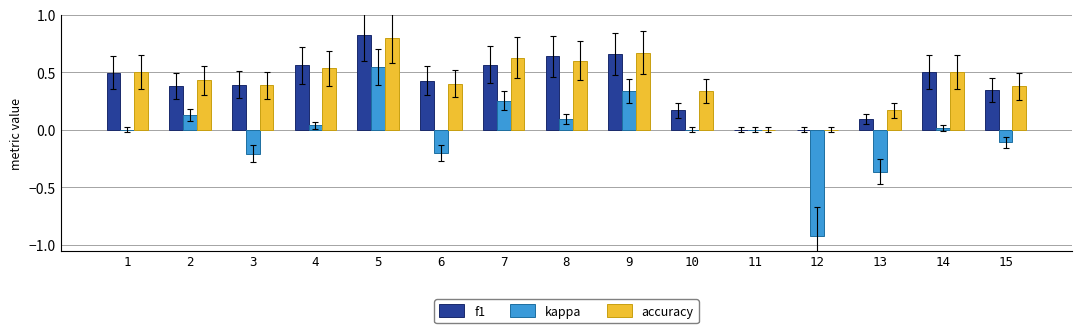

Which category has the highest value across all series?

5